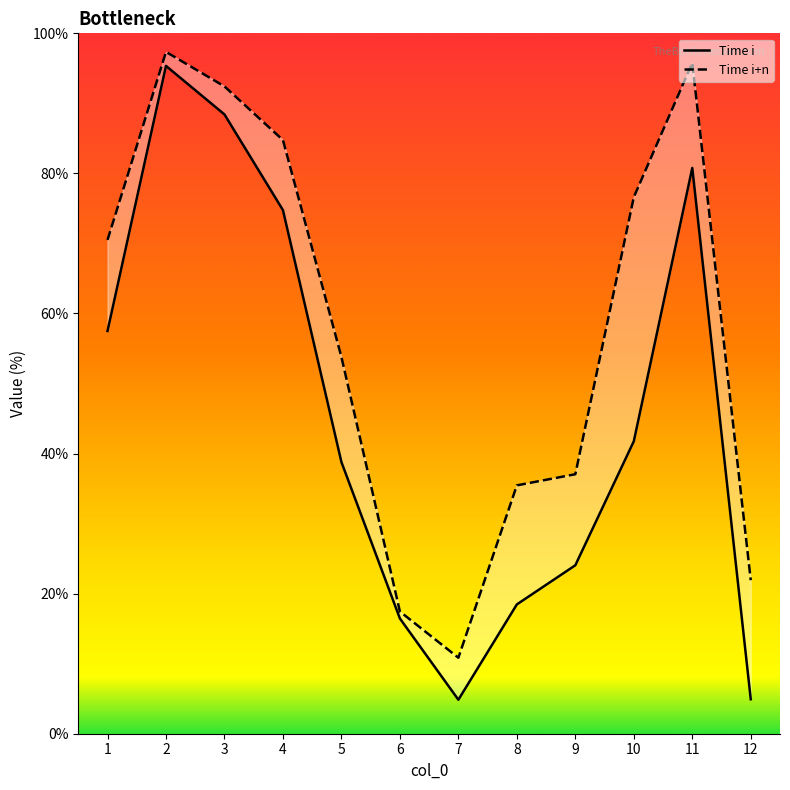

How many lines are shown in the chart?

2